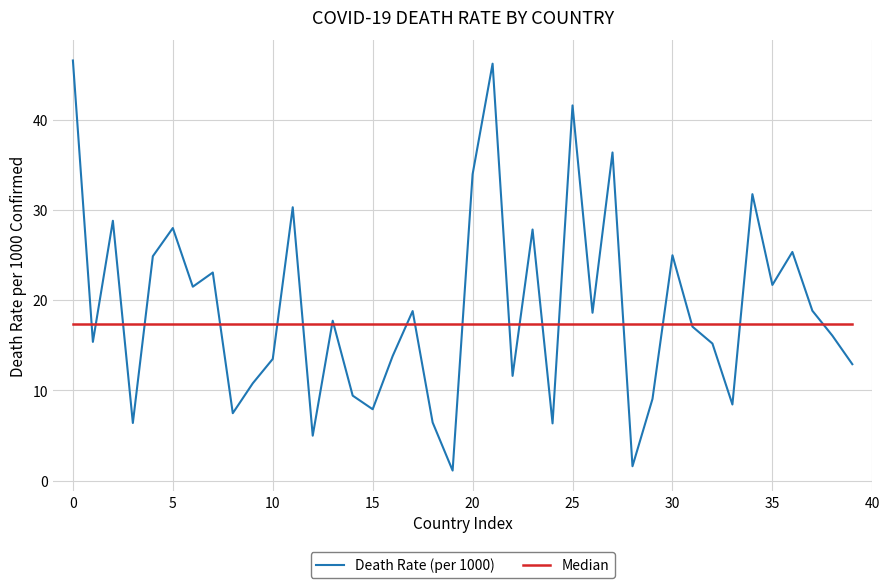

List the series in order of their peak value, highest first.

Death Rate (per 1000), Median